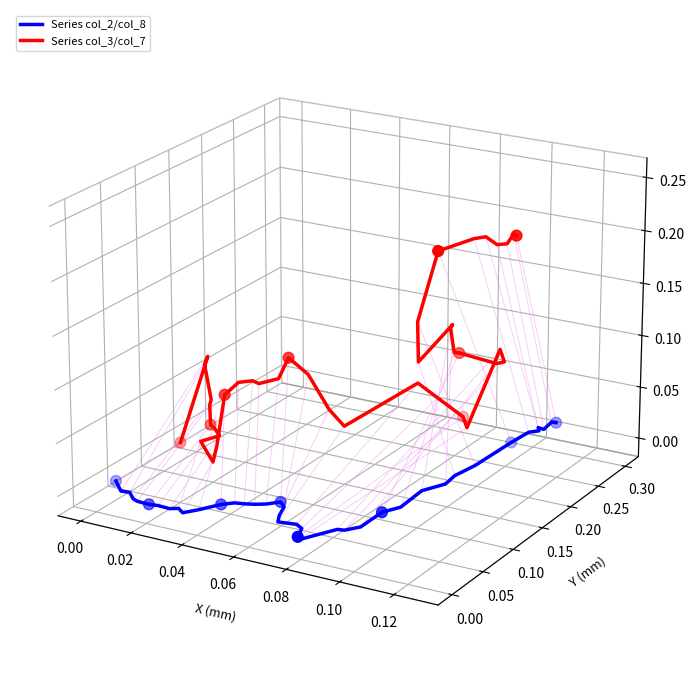

Which series contains the lowest Y value?

Series col_2/col_8